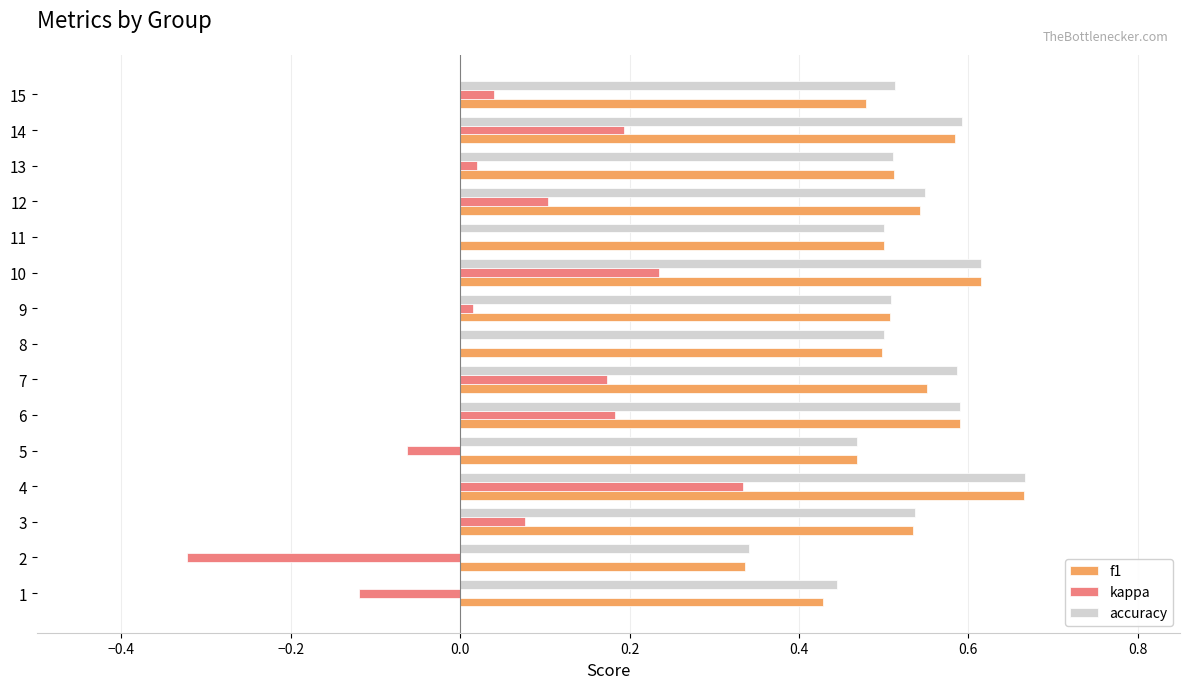

Which series changed the most between 1 and 4?

kappa